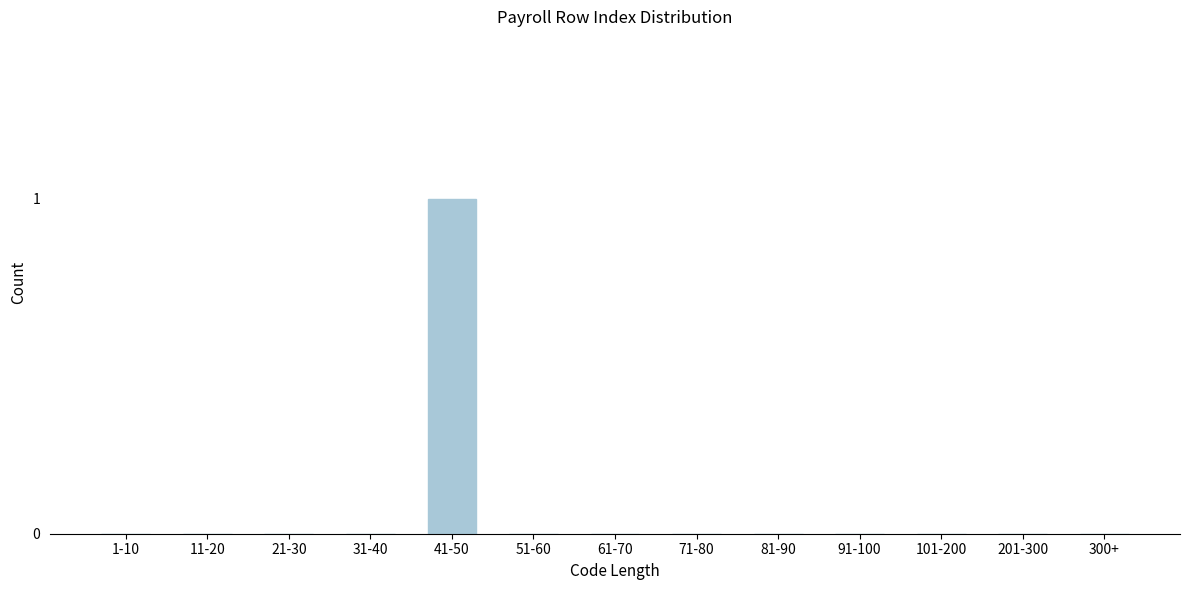

Reading left to right, what are all the values shown in this chart?

1-10=0	11-20=0	21-30=0	31-40=0	41-50=1	51-60=0	61-70=0	71-80=0	81-90=0	91-100=0	101-200=0	201-300=0	300+=0